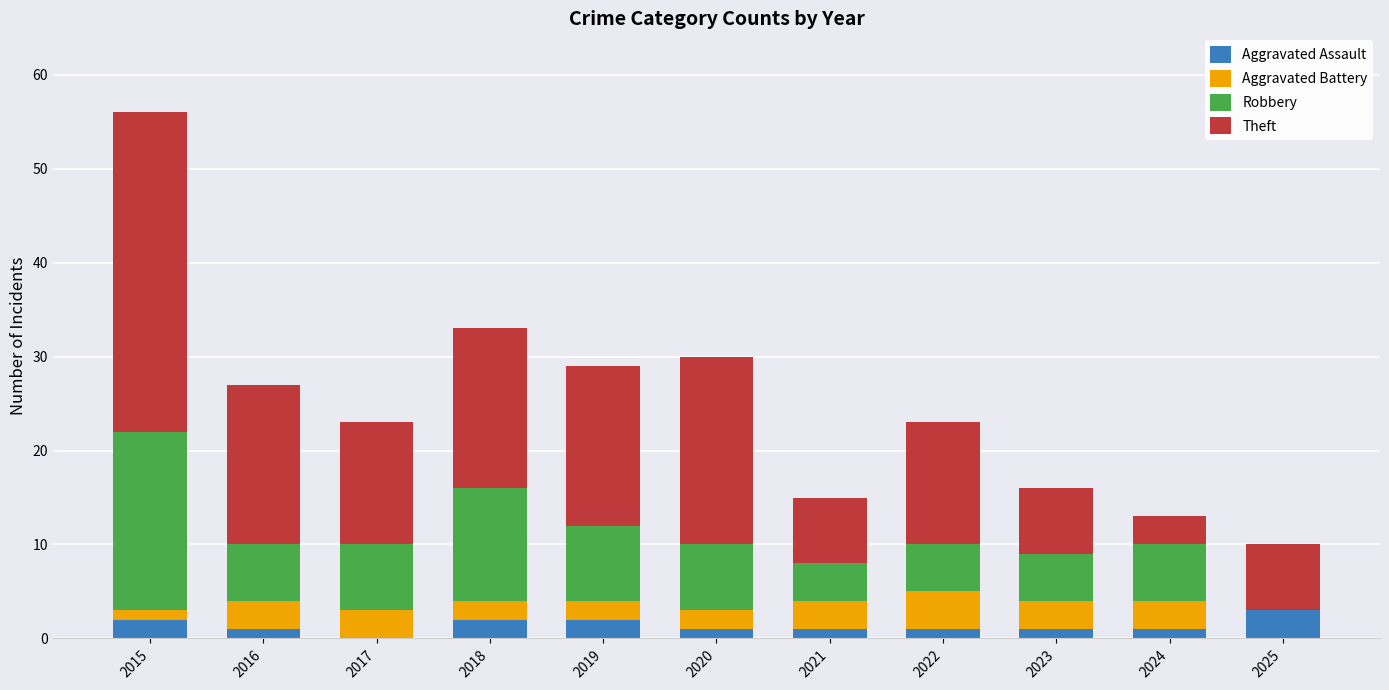

What is the total value across all series at 2018?

33